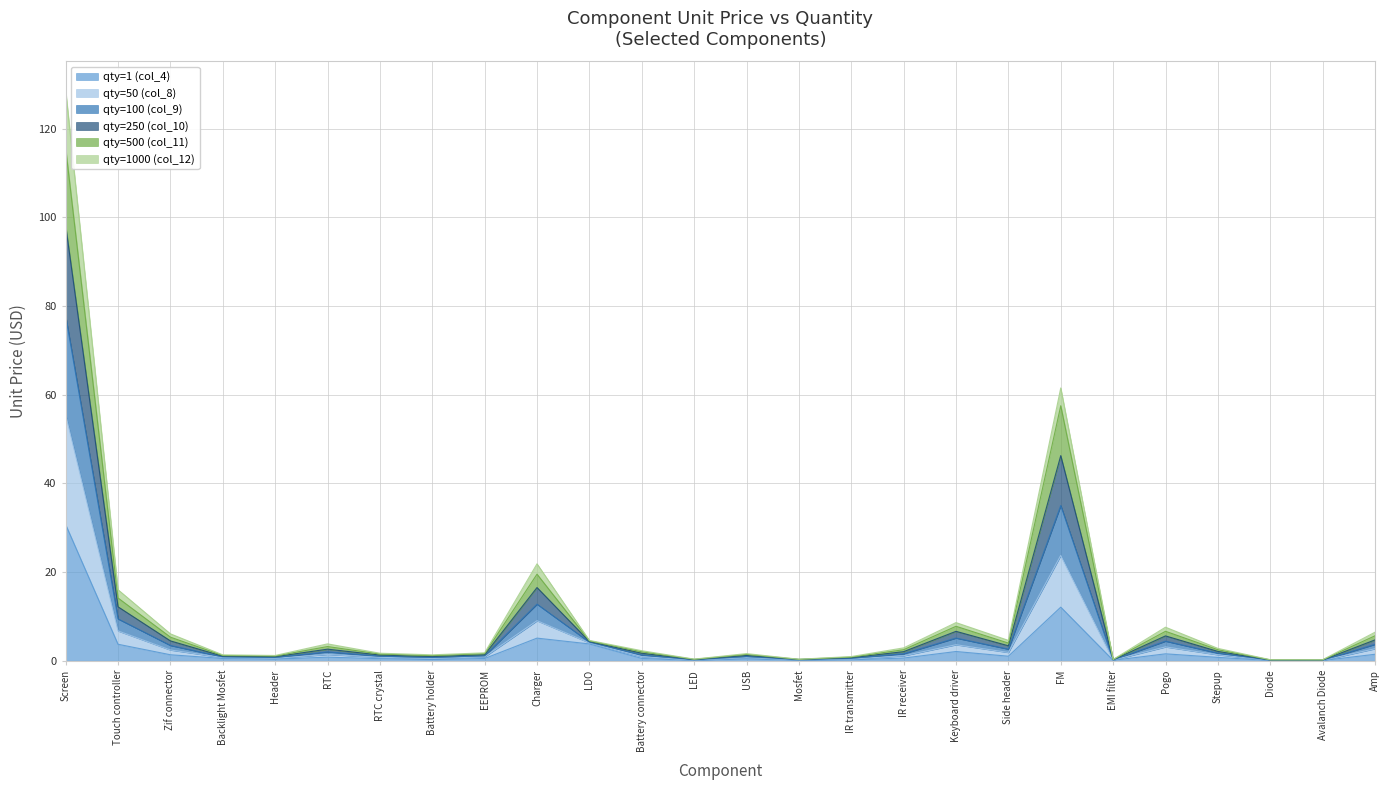

What is the total value across all series at Screen?

128.7